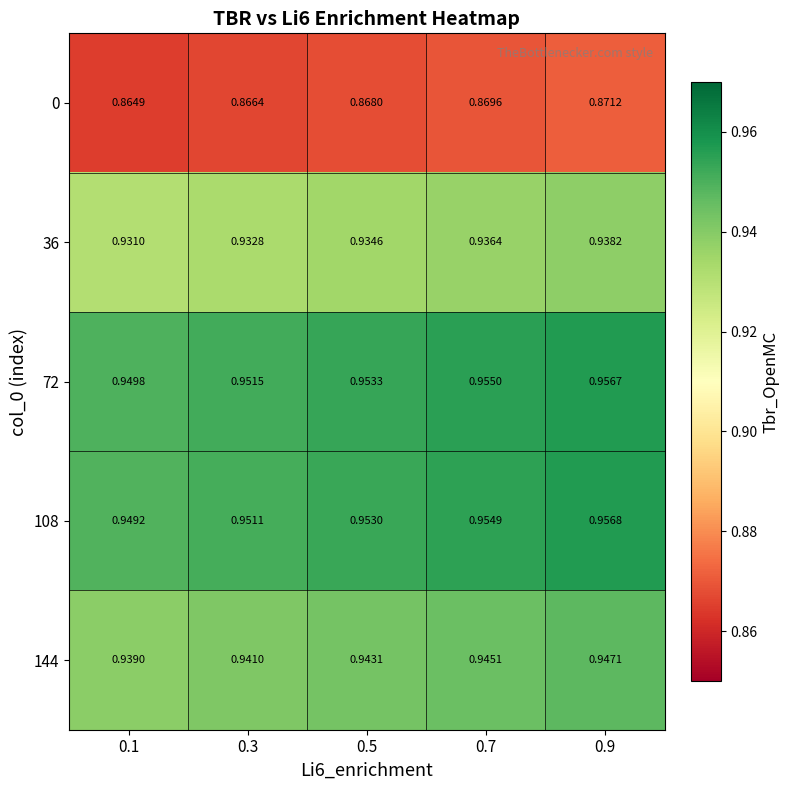

Is the value of 72 at 0.9 greater than the value of 0 at 0.3?

Yes